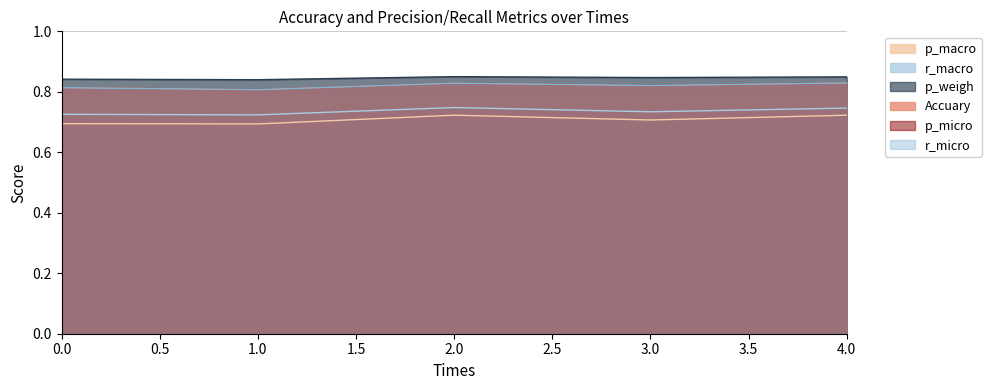

True or false: p_micro and r_macro cross at least once.

False